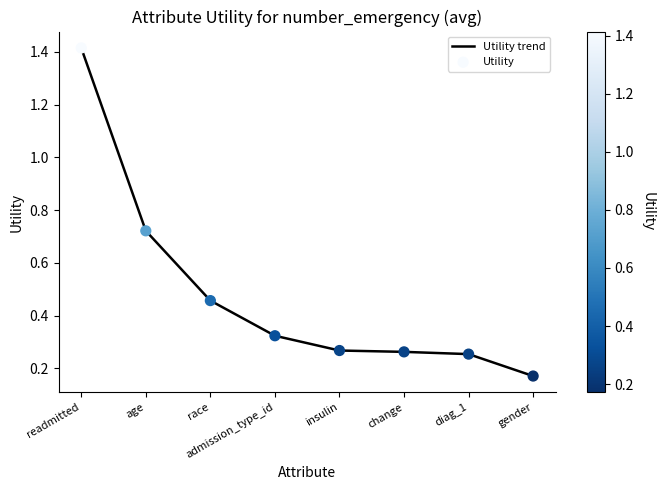

Which category has the highest value across all series?

readmitted